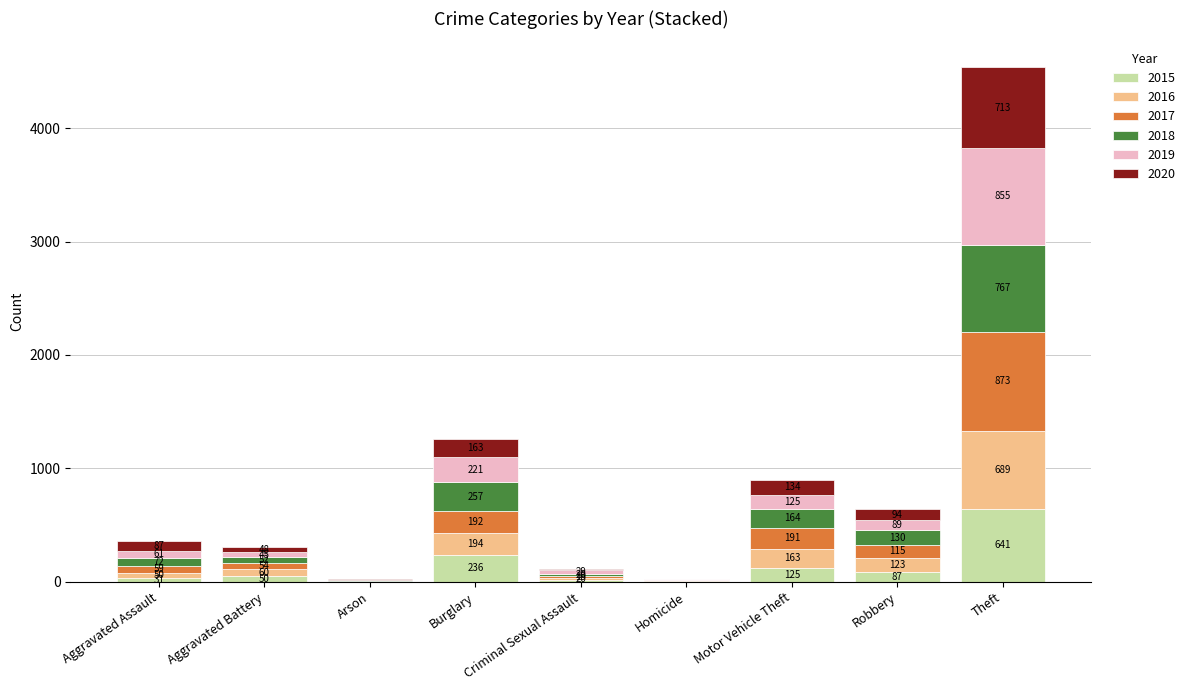

What are all the series names shown in the legend?

2015, 2016, 2017, 2018, 2019, 2020